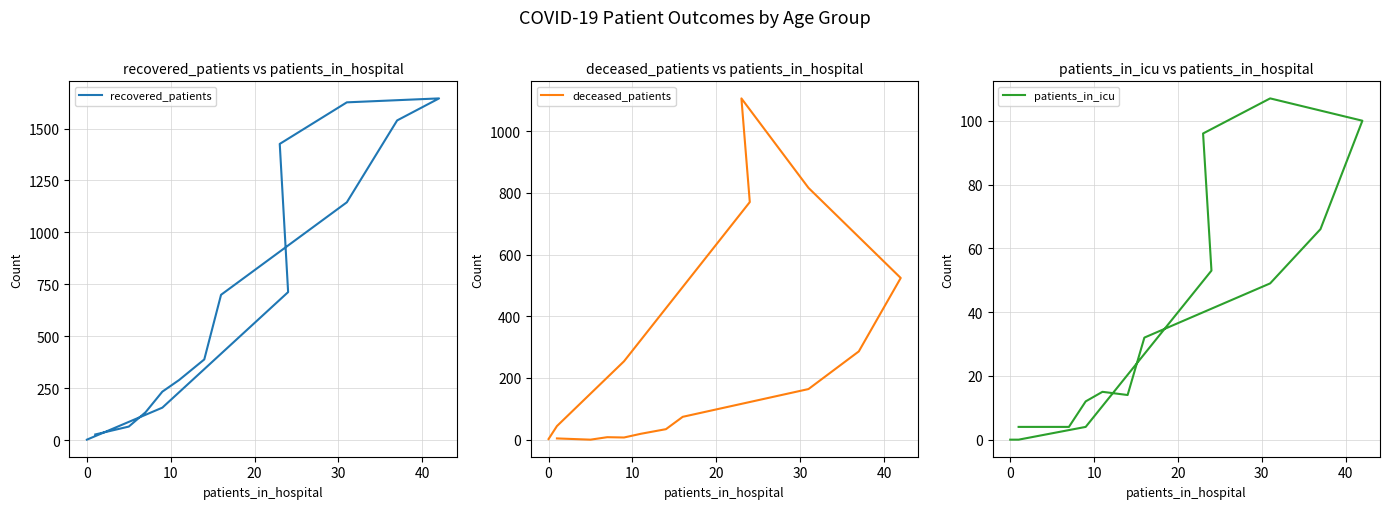

How many lines are shown in the chart?

3